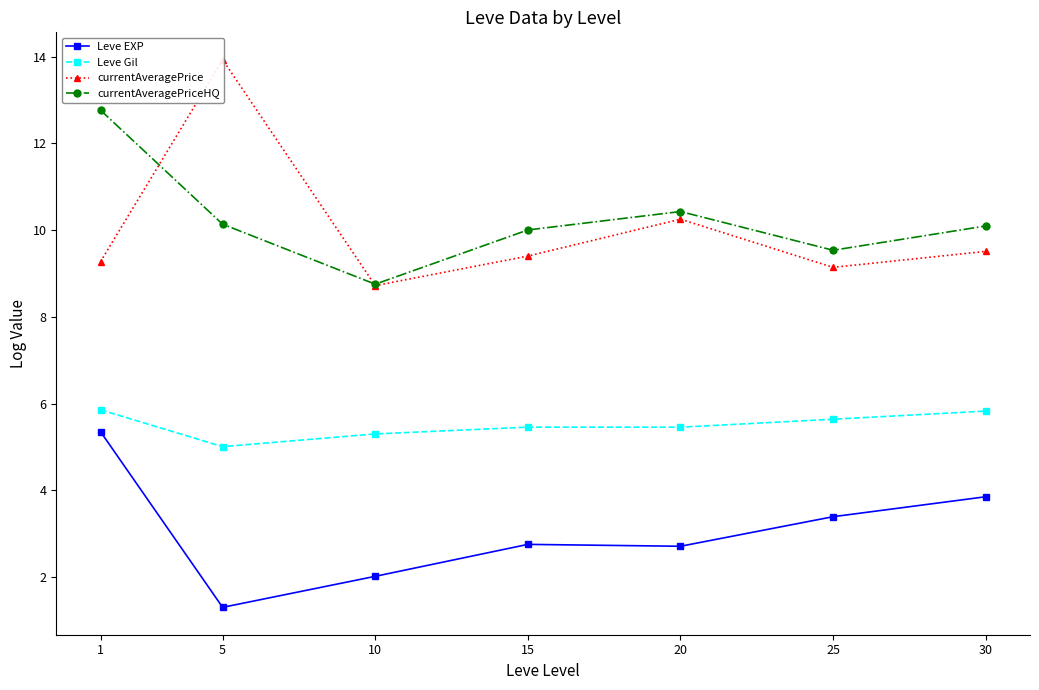

True or false: Leve Gil and Leve EXP intersect in this chart.

False